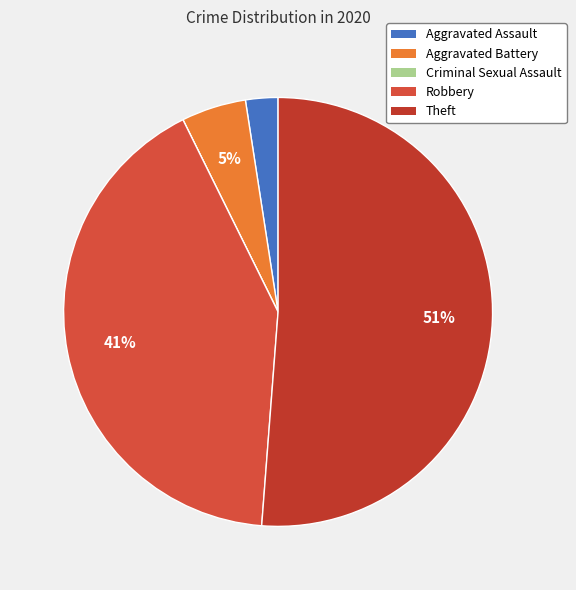

What percentage is the Aggravated Assault slice, to the nearest percent?

2%